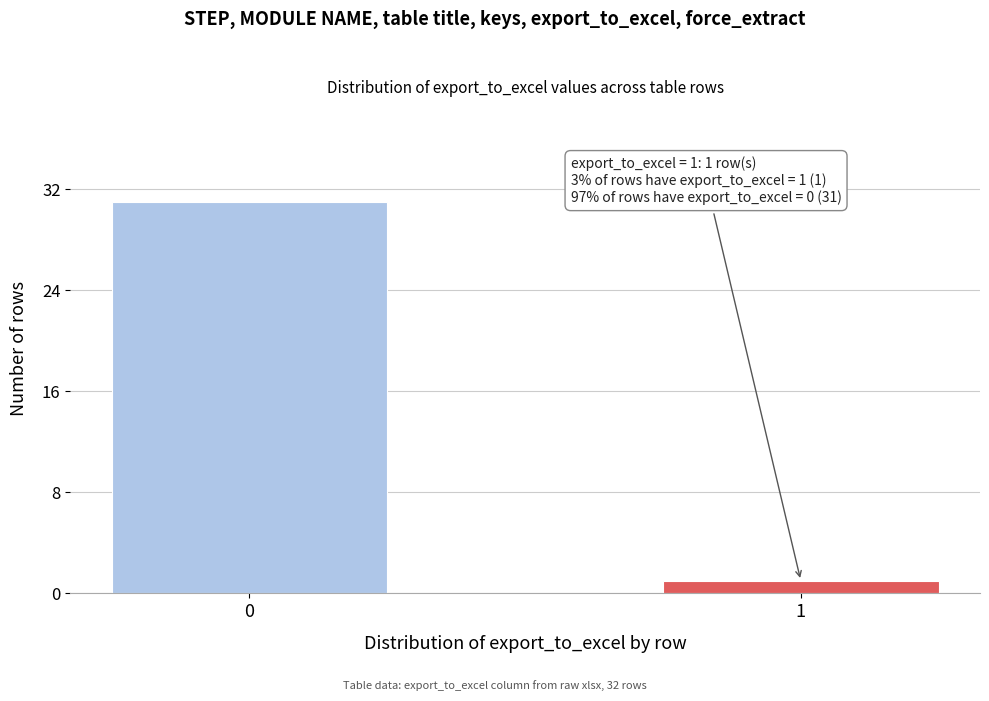

Reading right to left, what are all the values shown in this chart?

1	31